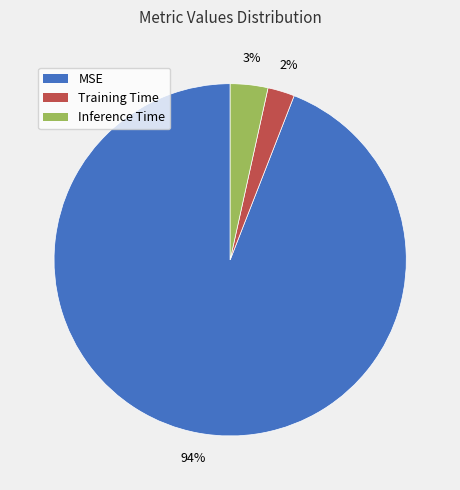

How many slices are in this pie chart?

3